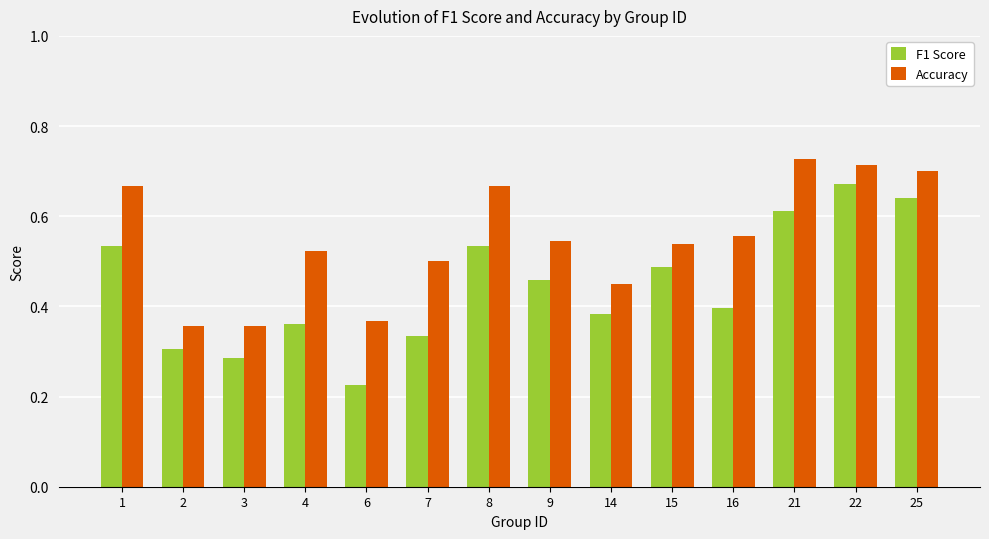

Which category has the lowest value across all series?

6